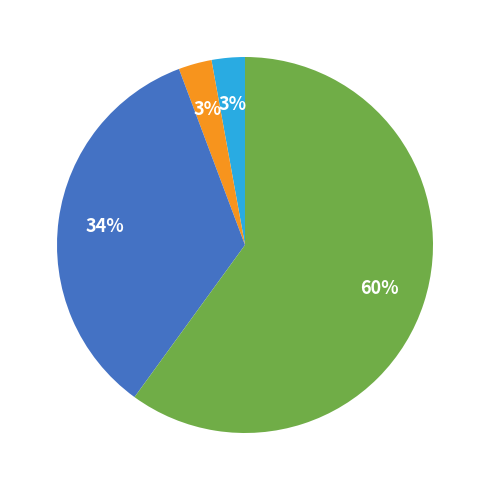

To the nearest percent, what is the average slice percentage?

25%